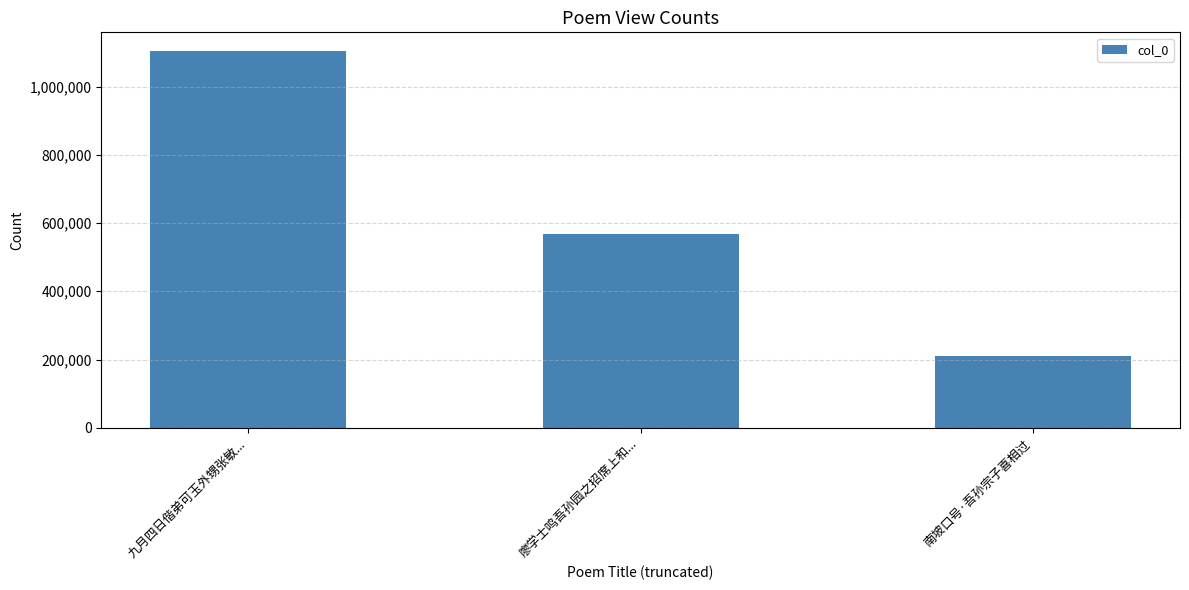

What is the value of the 1st bar from the left?

1103954